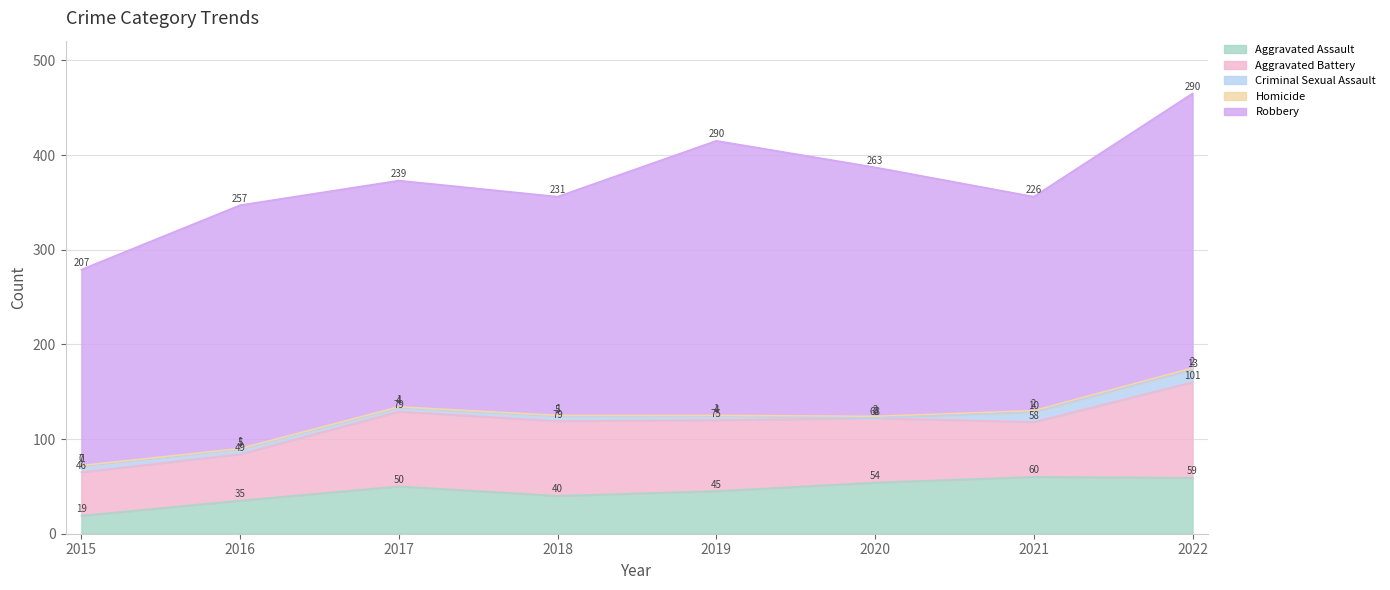

True or false: Robbery has more than 0 points higher than both neighbors.

True